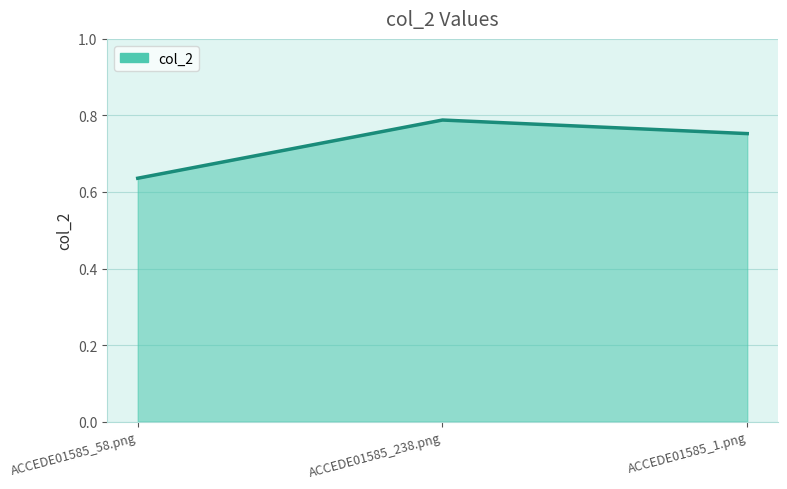

The value at ACCEDE01585_238.png is 1.3. True or false?

False